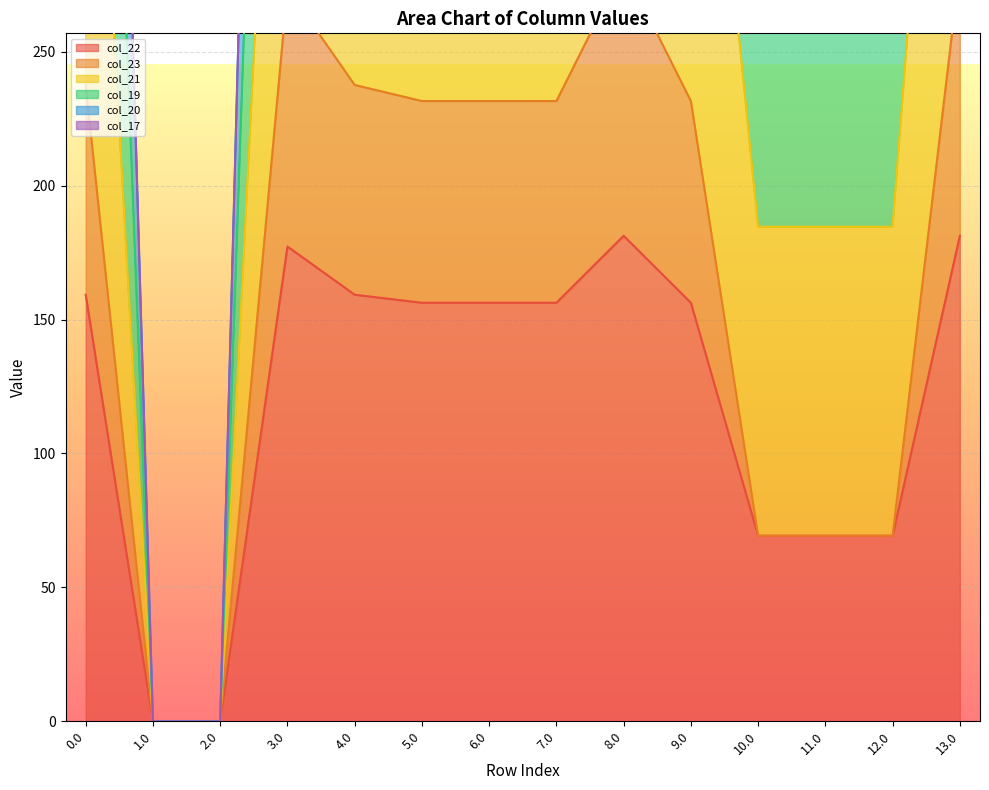

Where is col_20 nearest to the value 371?

10.0